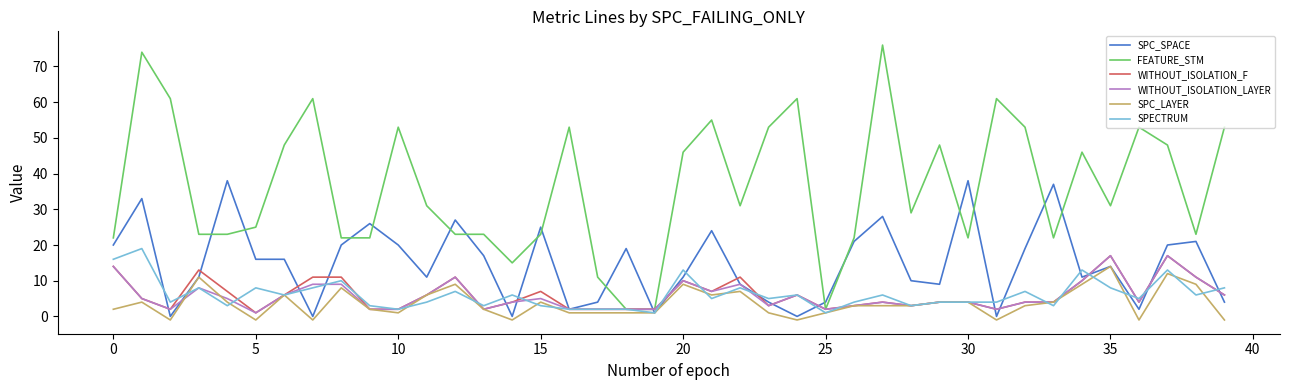

What are all the series names shown in the legend?

SPC_SPACE, FEATURE_STM, WITHOUT_ISOLATION_F, WITHOUT_ISOLATION_LAYER, SPC_LAYER, SPECTRUM